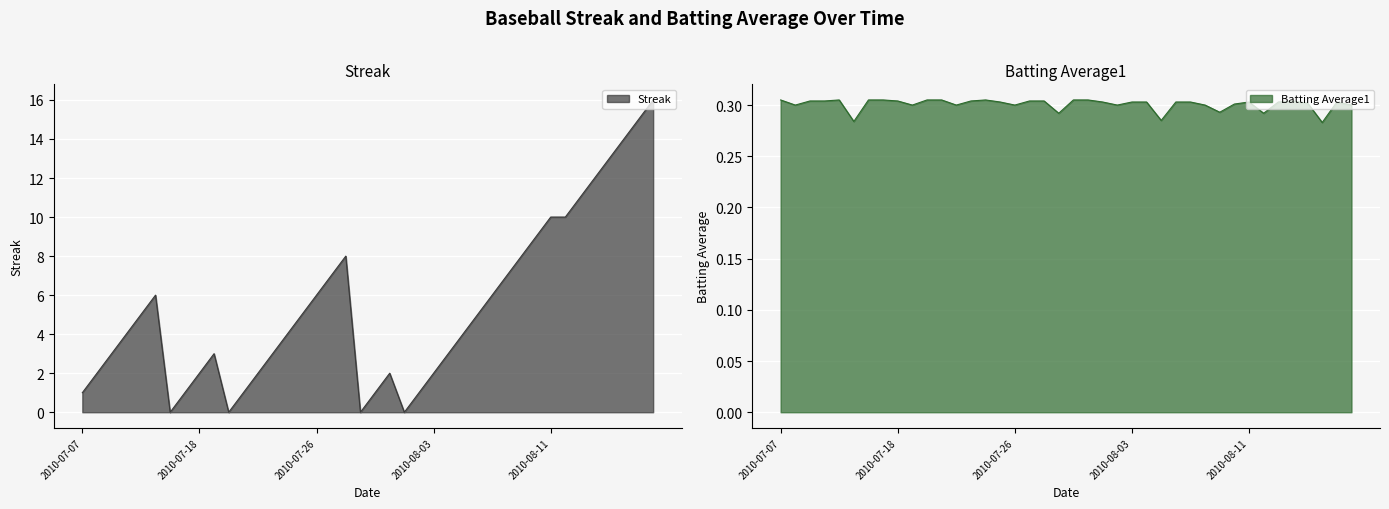

How many values in the Streak series are below 4?

18